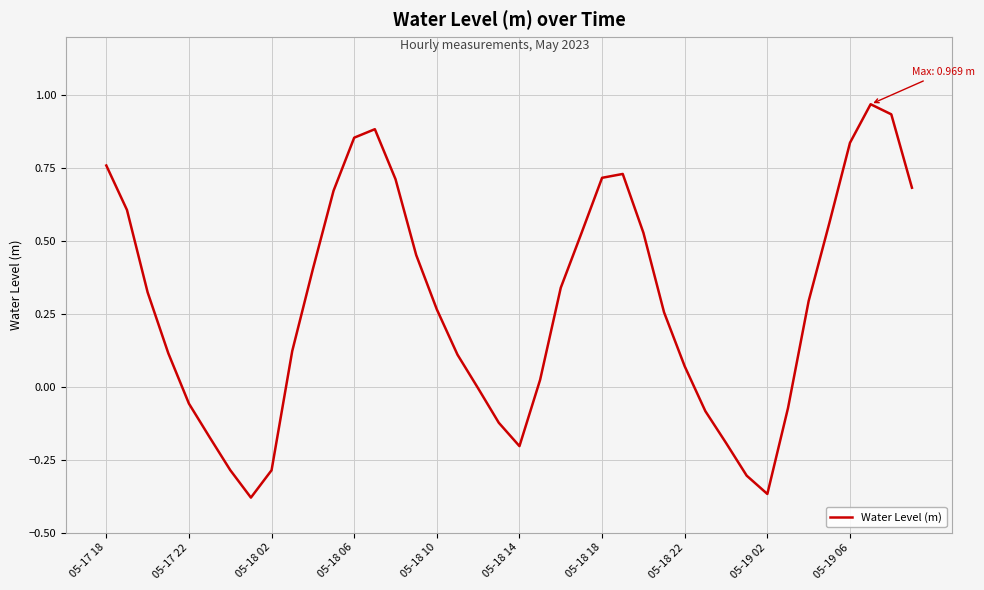

What is the difference between the maximum and minimum values?

1.3